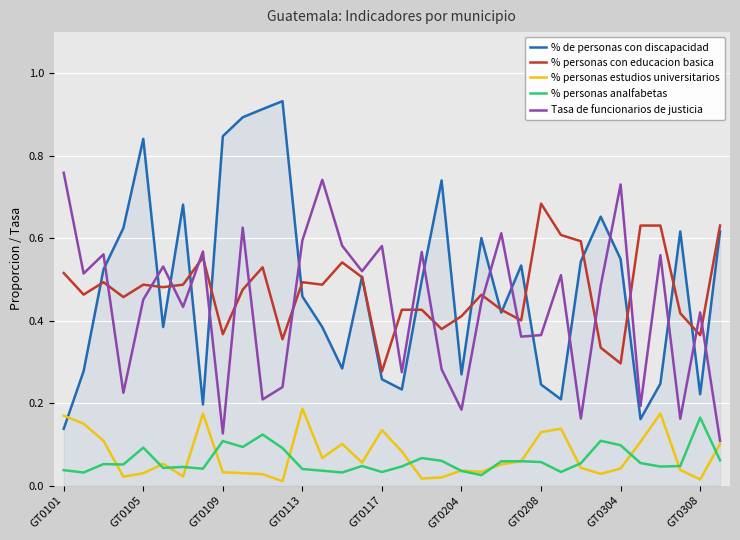

True or false: % personas con educacion basica and % personas analfabetas intersect in this chart.

False